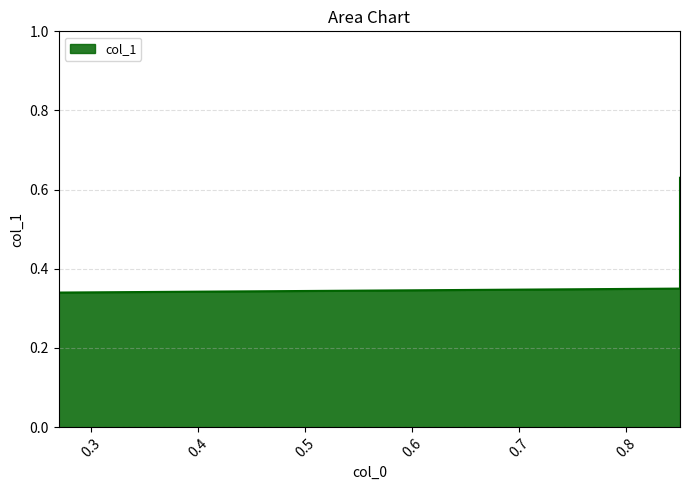

True or false: the data shows 0.6 at 0.27.

False